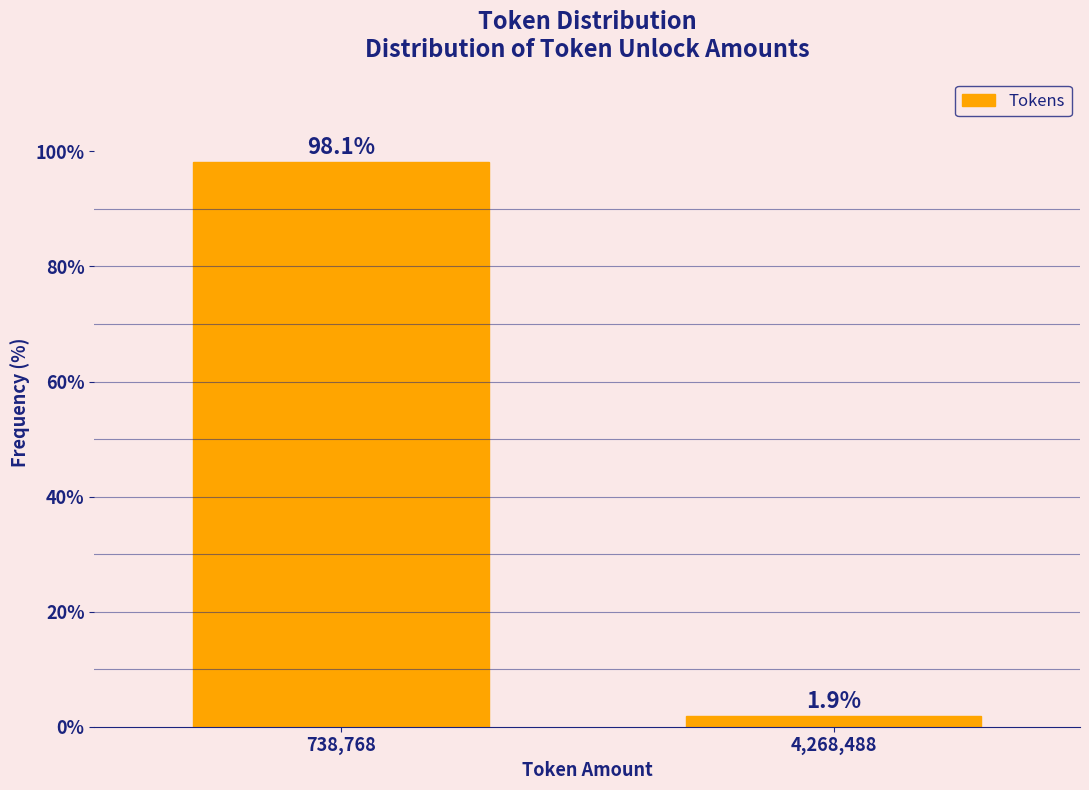

Reading right to left, extract all data points from this chart.

1.9	98.1